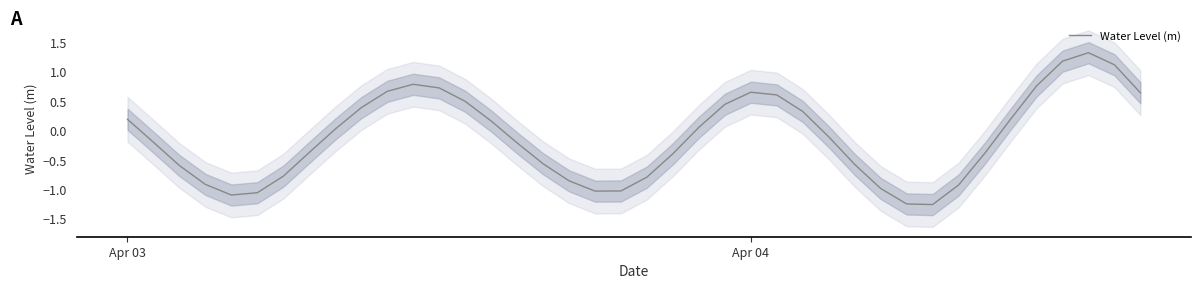

How many positive values are there?

19